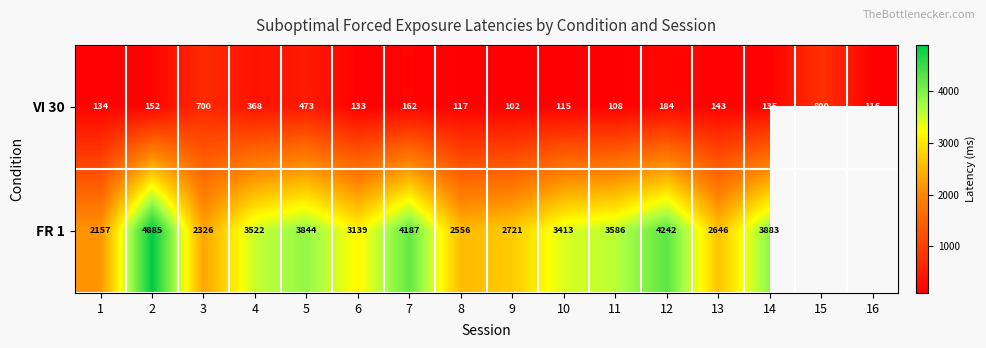

At how many categories does at least one series exceed 3558?

6